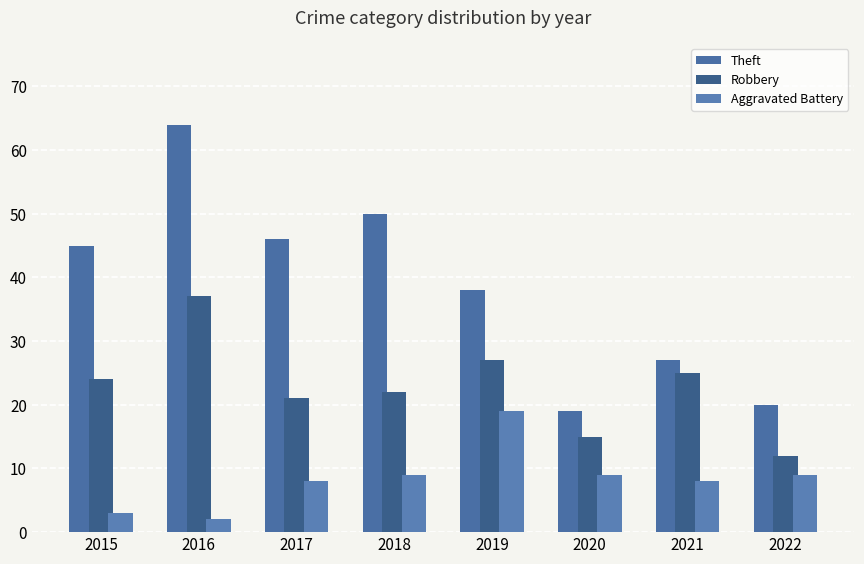

How many bars are there in each group?

3